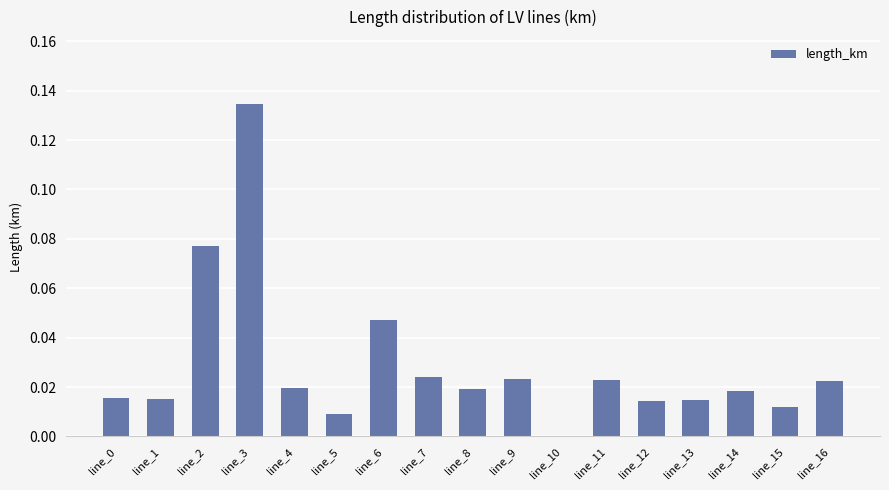

Which category has the highest value across all series?

line_3